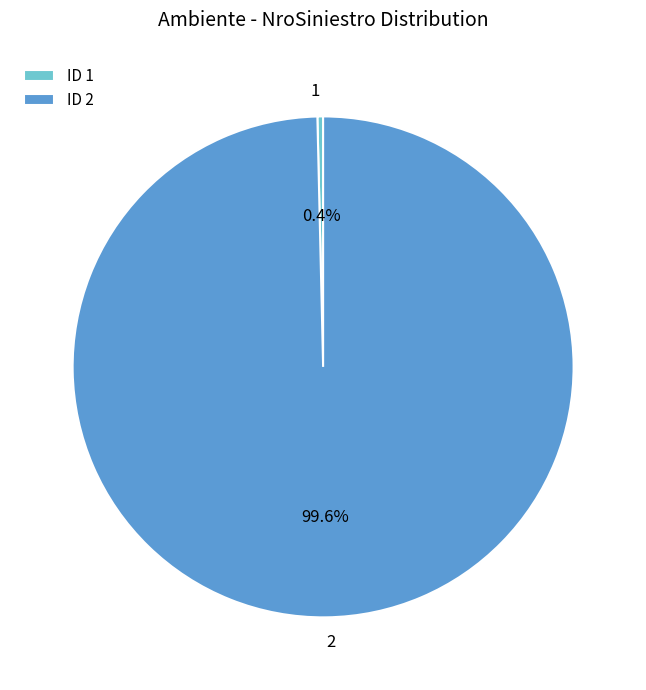

To the nearest percent, what percentage of the pie is 2?

100%